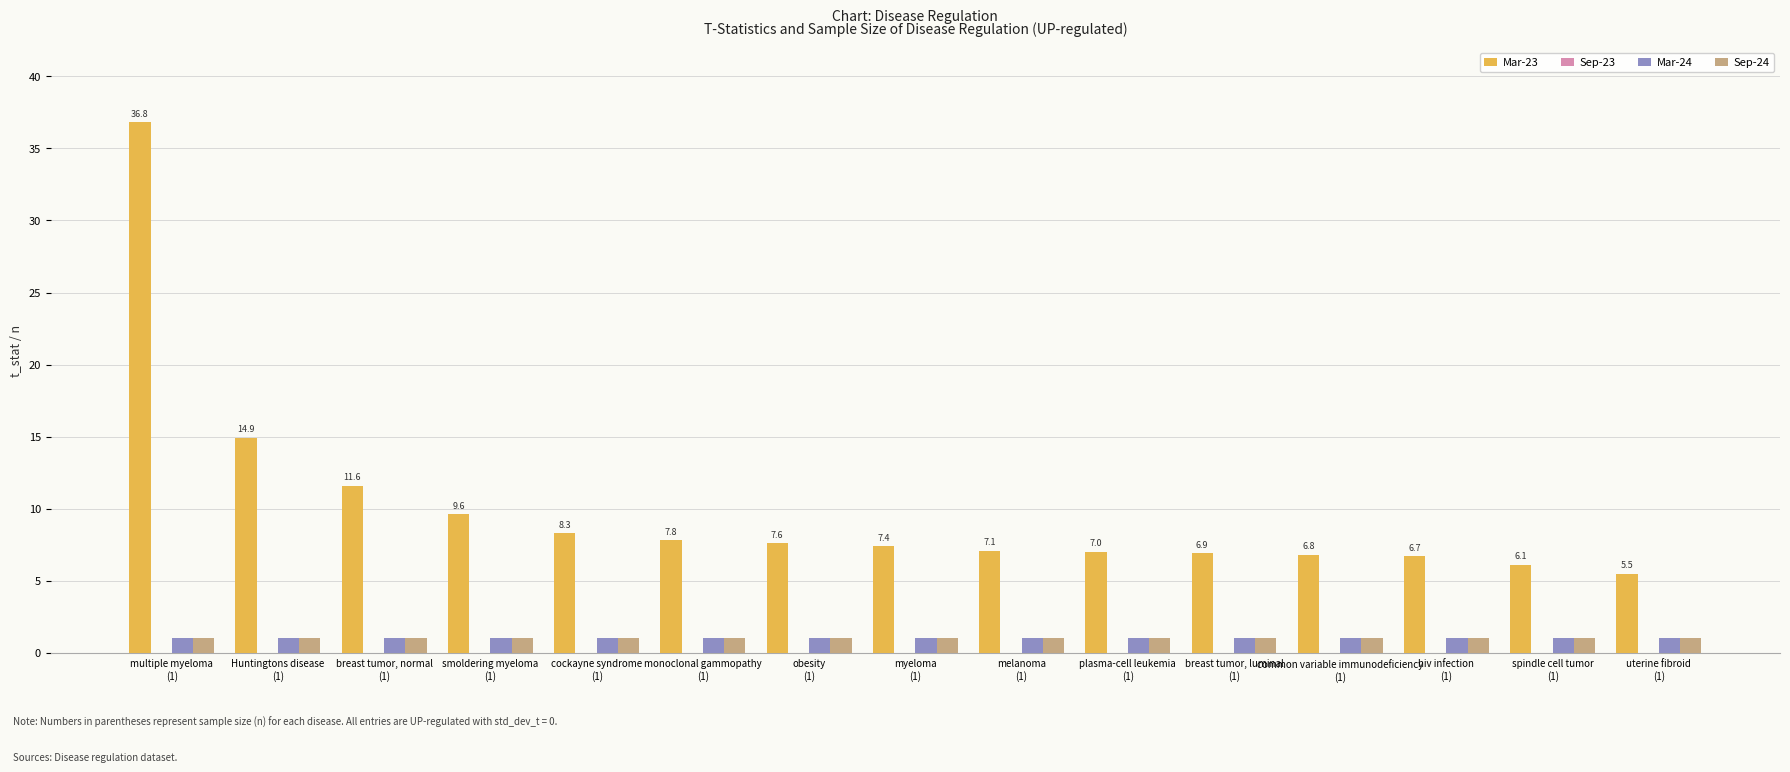

What position from the right is common variable immunodeficiency
(1)?

4